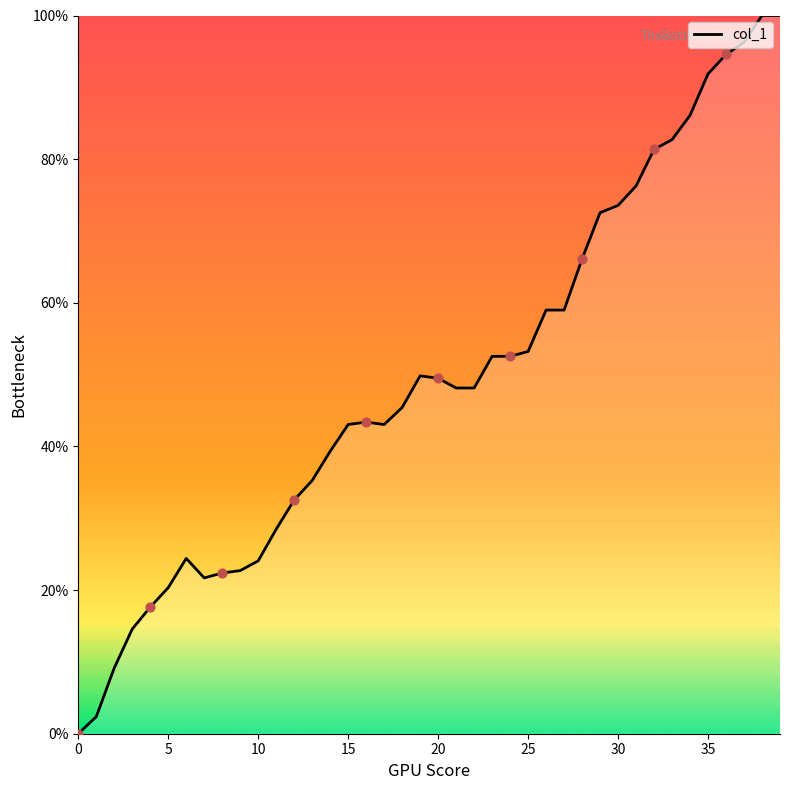

What is the greatest value displayed?

100.0